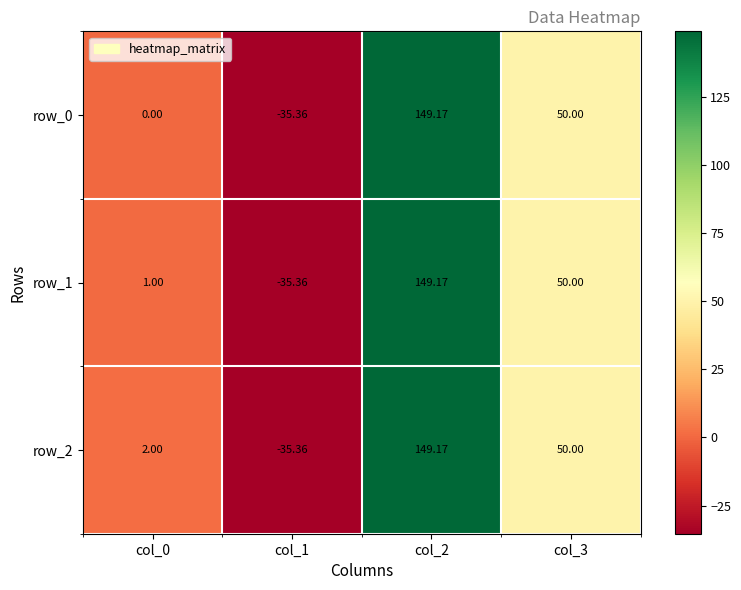

What is the difference between the maximum and minimum values in the row_0 series?

184.5